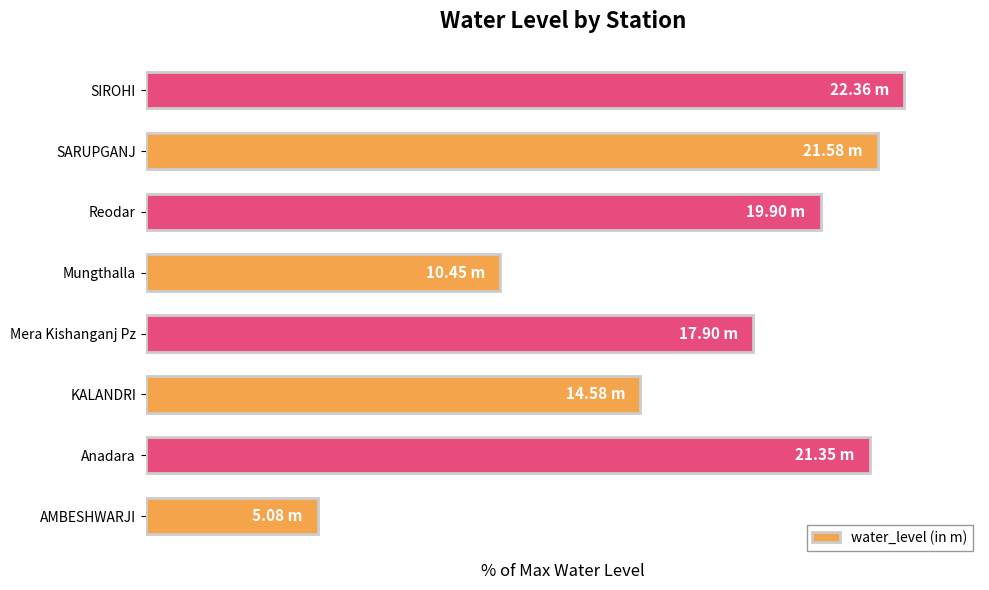

What is the greatest value displayed?

100.0